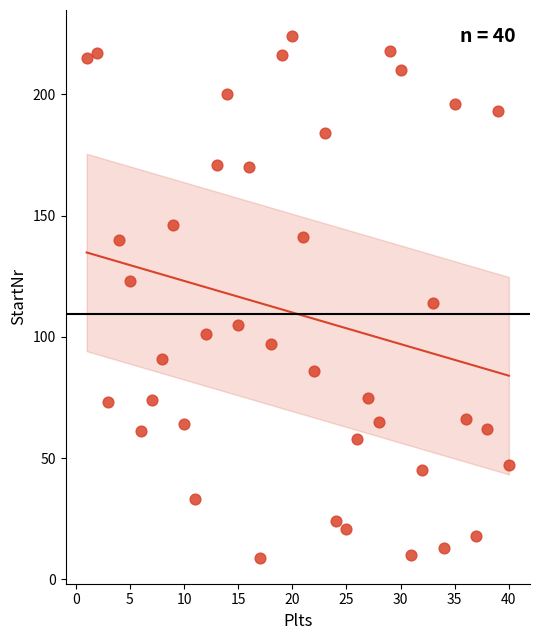

What is the range of X values (max minus min)?

39